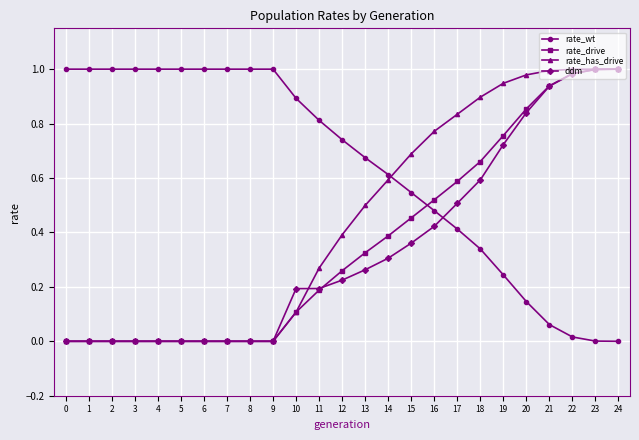

Is it true that rate_has_drive equals 0.0 at 3?

True